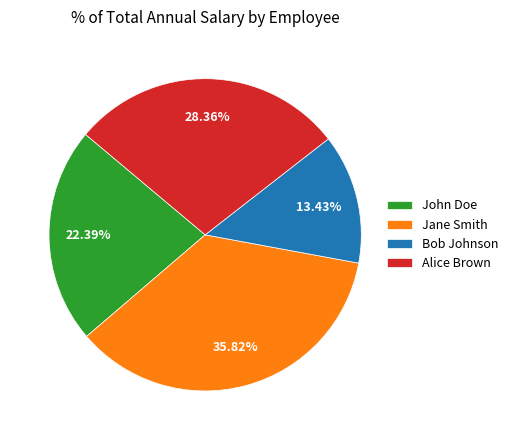

How much of the chart is everything except Alice Brown?

71.6%